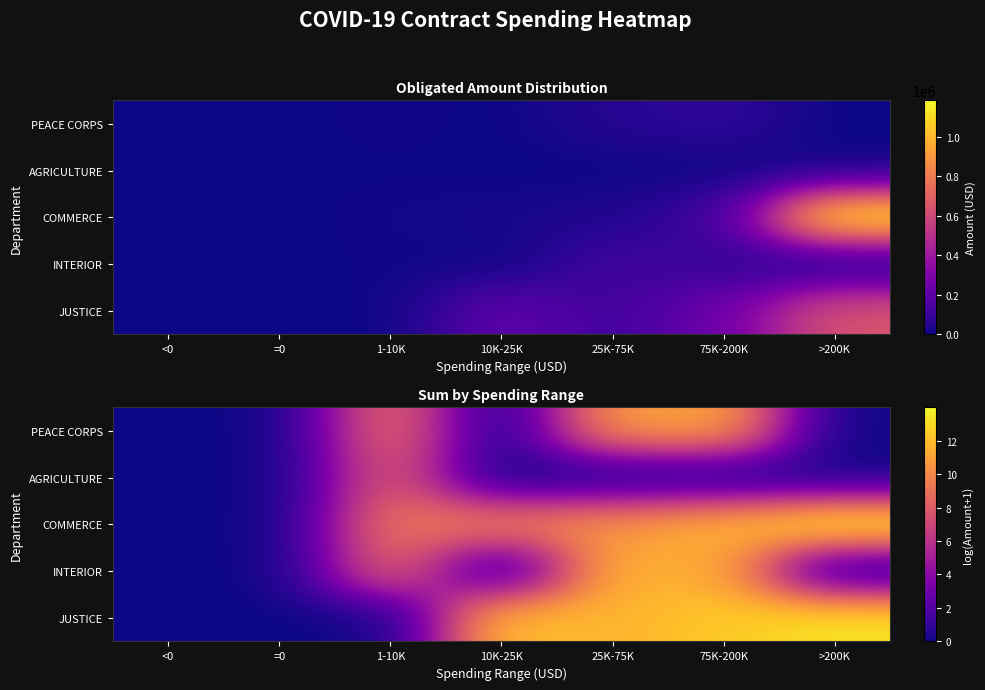

Which series has the largest total across all categories?

COMMERCE